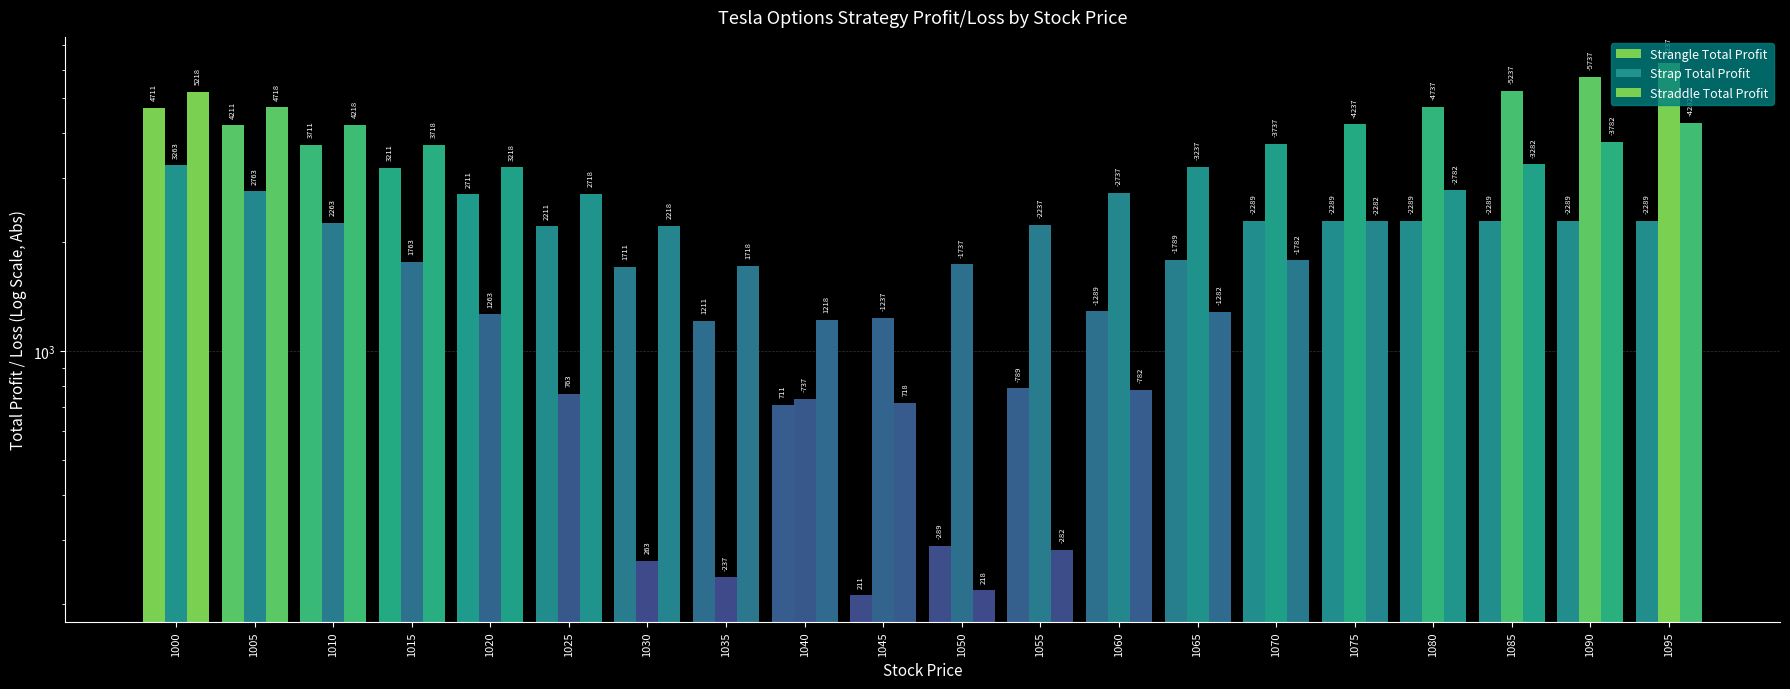

What is the average value of the Strangle Total Profit series?

2125